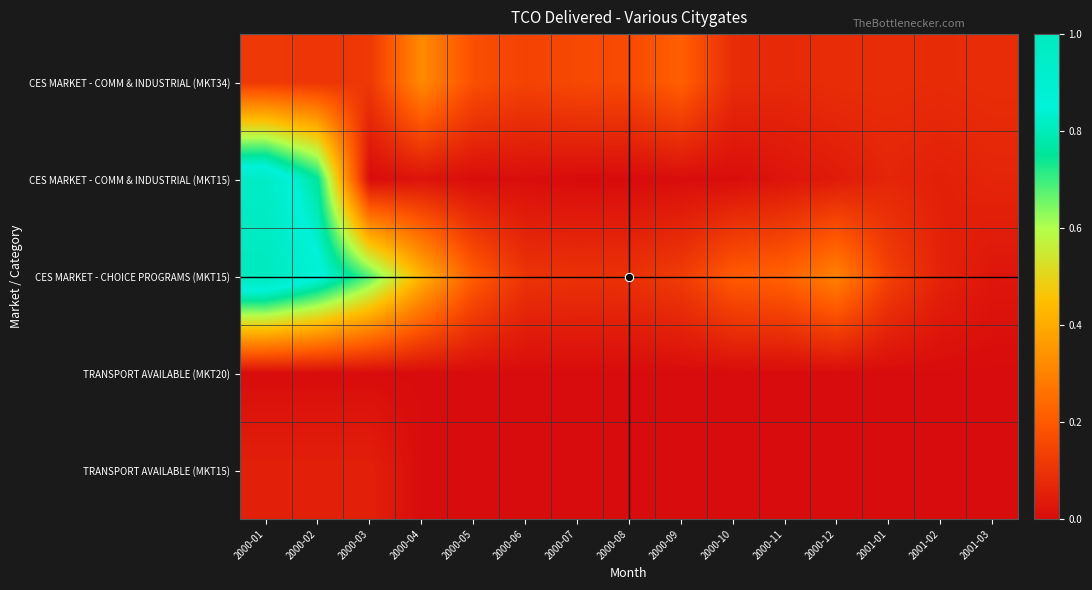

Rank the series at 2000-05 from highest to lowest value.

CES MARKET - CHOICE PROGRAMS (MKT15), CES MARKET - COMM & INDUSTRIAL (MKT34), CES MARKET - COMM & INDUSTRIAL (MKT15), TRANSPORT AVAILABLE (MKT20), TRANSPORT AVAILABLE (MKT15)